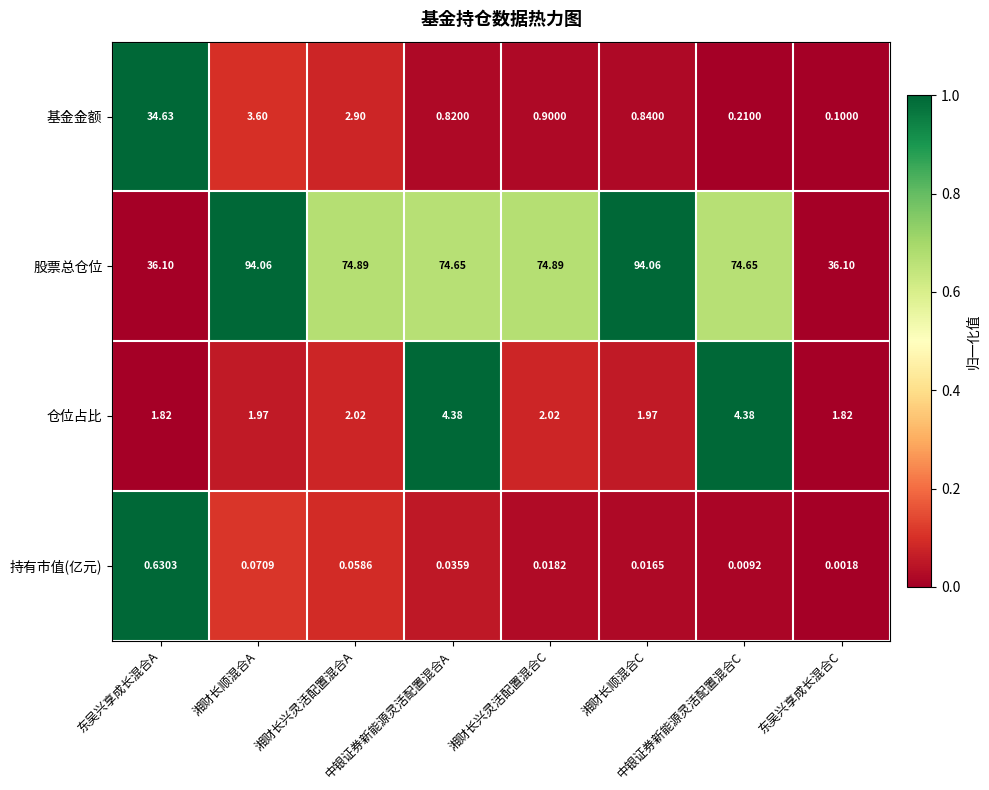

What is the total value across all series at 东吴兴享成长混合A?

73.2